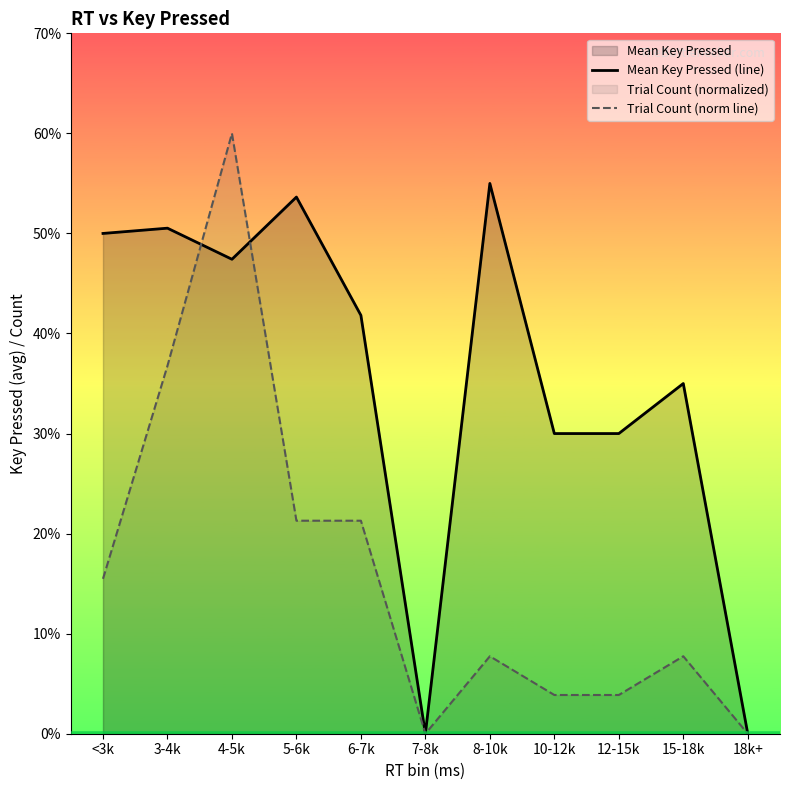

Reading right to left, extract all data points from this chart.

Mean Key Pressed (line): 0.0	3.5	3.0	3.0	5.5	0.0	4.2	5.4	4.7	5.1	5.0
Trial Count (norm line): 0.0	0.8	0.4	0.4	0.8	0.0	2.1	2.1	6.0	3.7	1.5